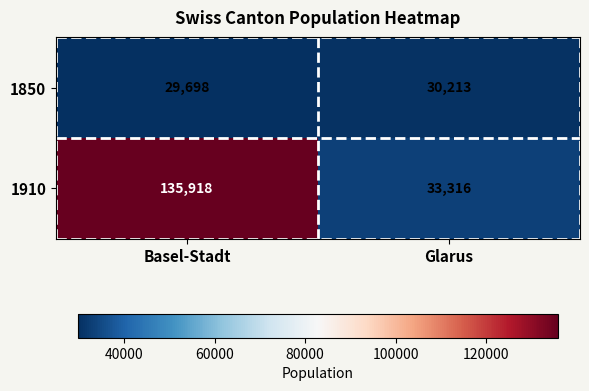

What is the minimum value for 1850?

29698